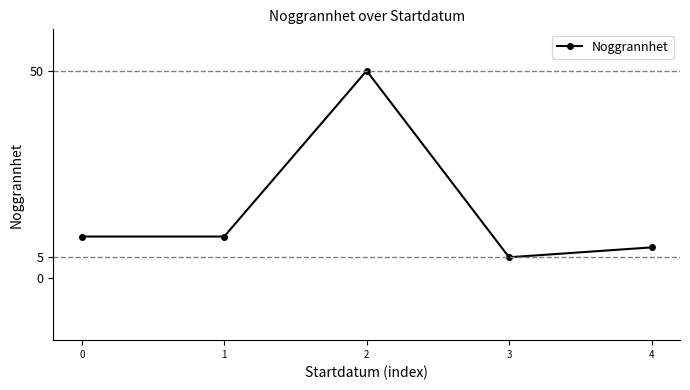

The value at 0 is 10.0. True or false?

True